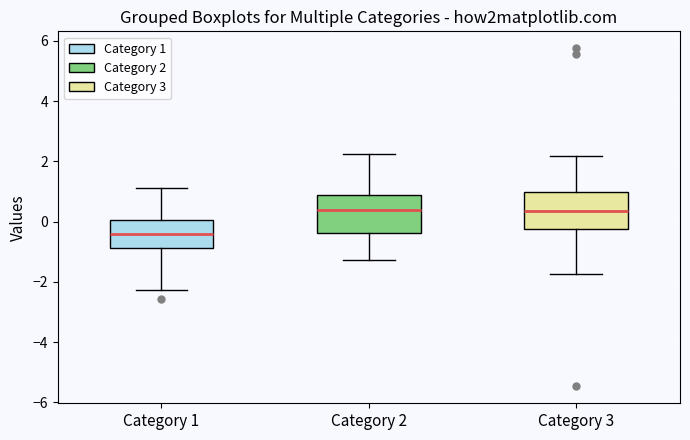

Which box's median line is the lowest?

Category 1